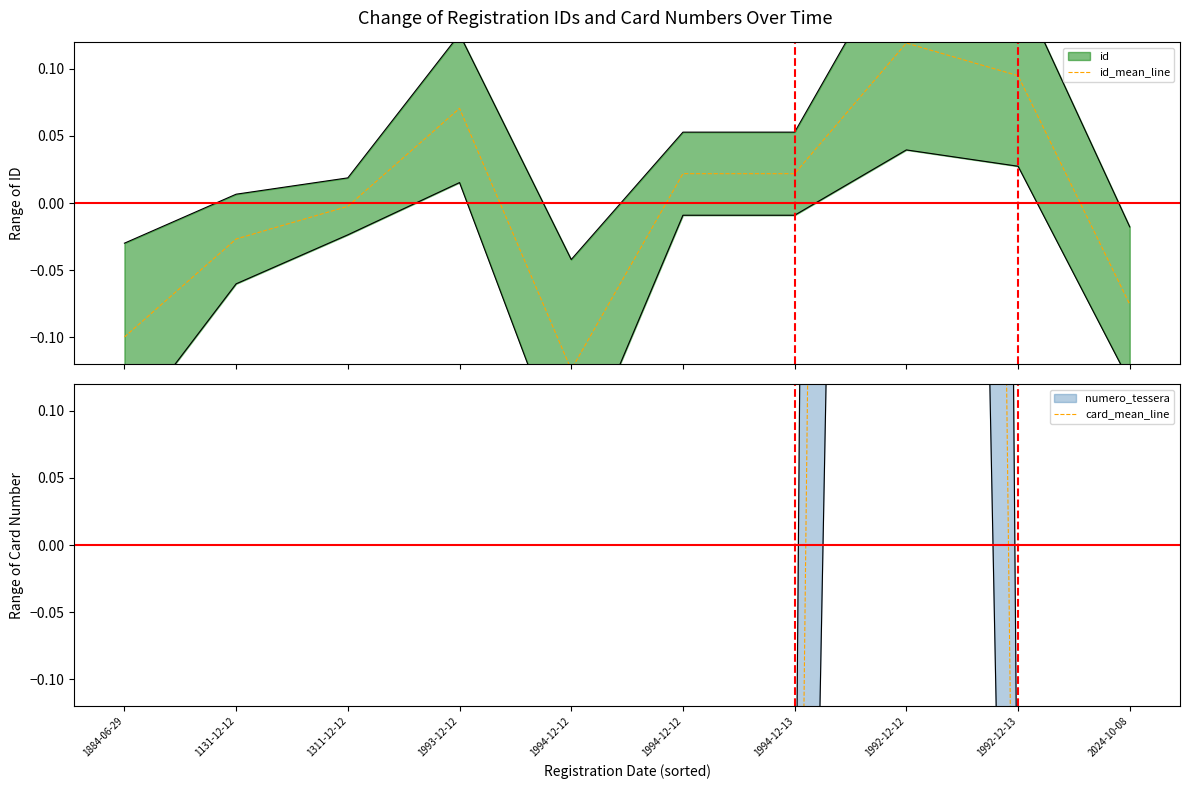

How many interior local valleys does the id_mean_line series have?

1